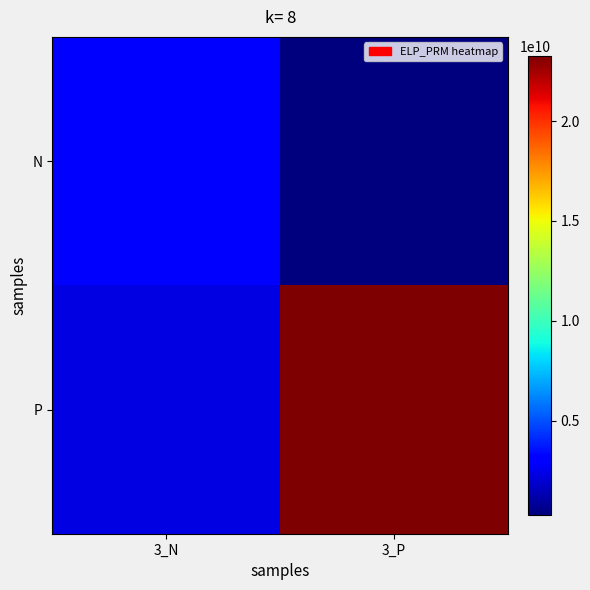

What is the spread (max minus min) of values at 3_P?

22968664831.2